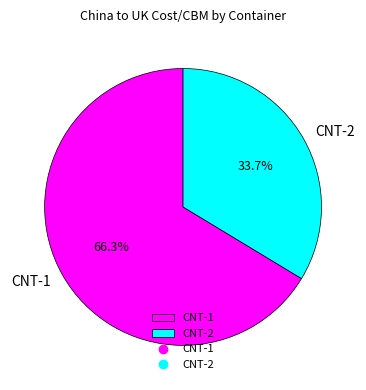

To the nearest percent, what is the average slice percentage?

50%